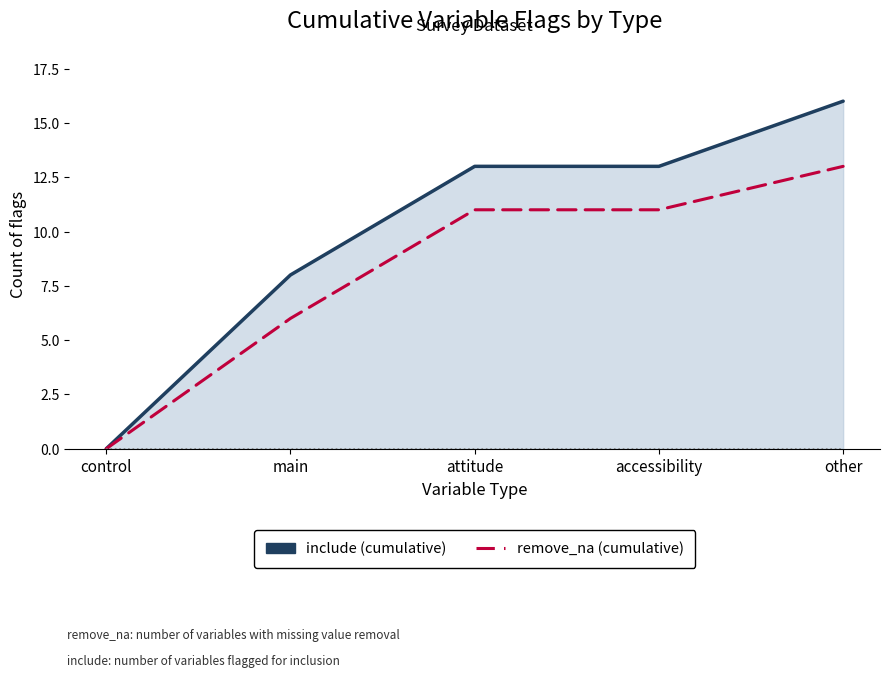

The remove_na series shows 15 at attitude. True or false?

False